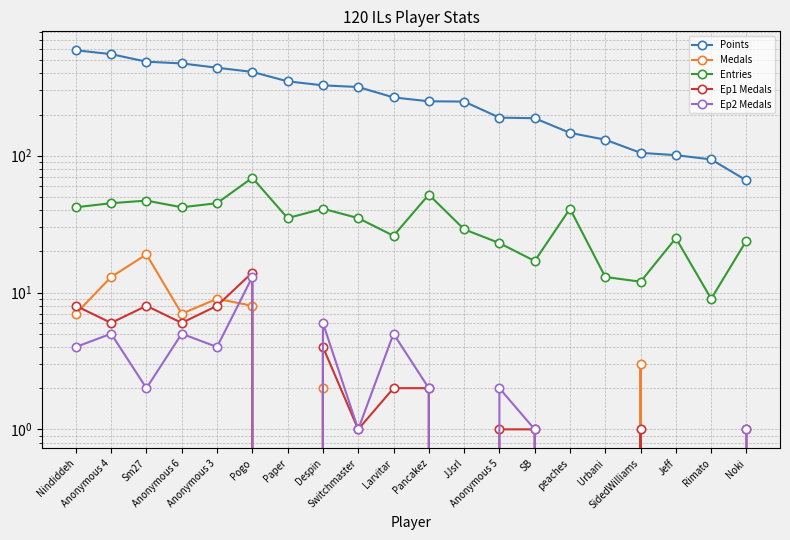

What is the label of the 2nd point from the left?

Anonymous 4